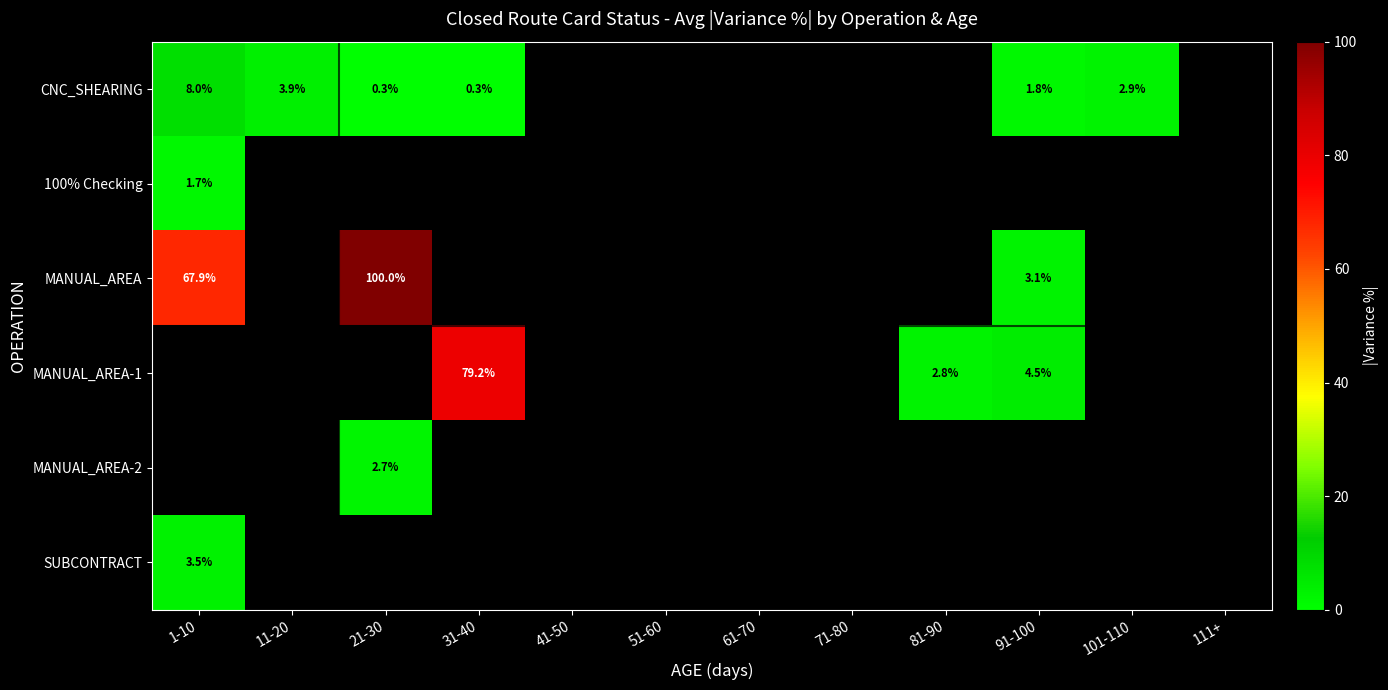

Which series has the widest spread of values?

MANUAL_AREA